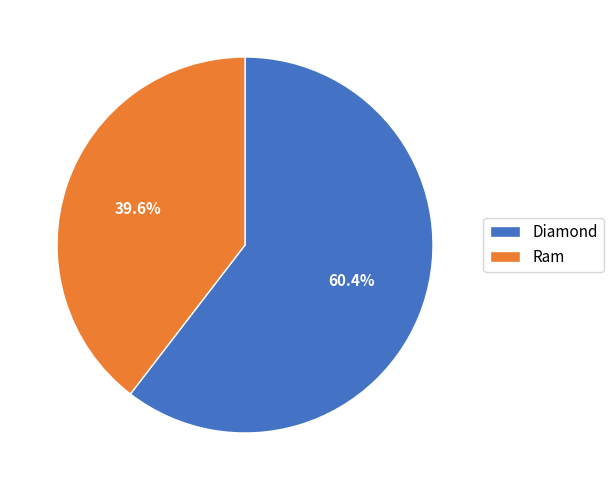

To the nearest percent, what is the difference between the Ram and Diamond slice percentages?

21%